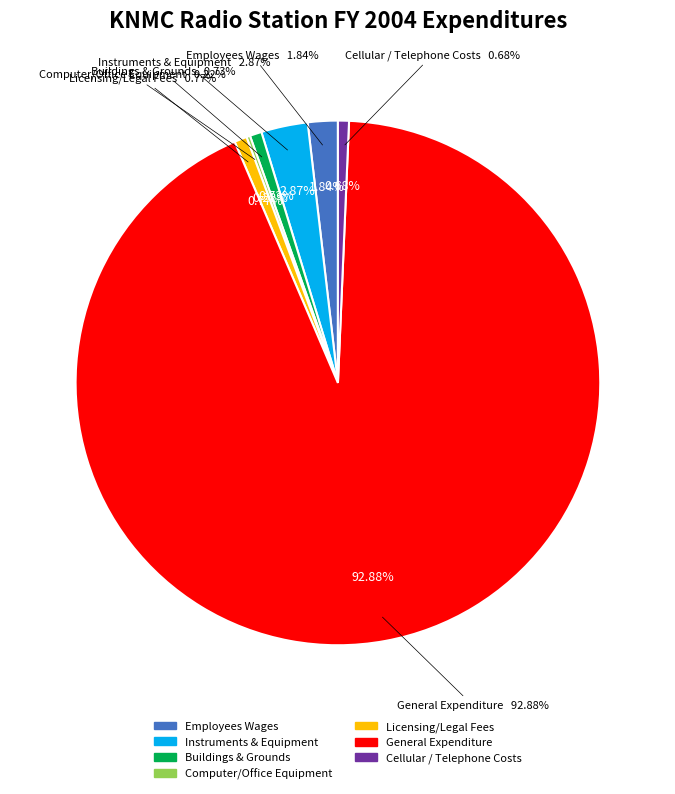

What percentage is the Instruments & Equipment slice, to the nearest percent?

3%